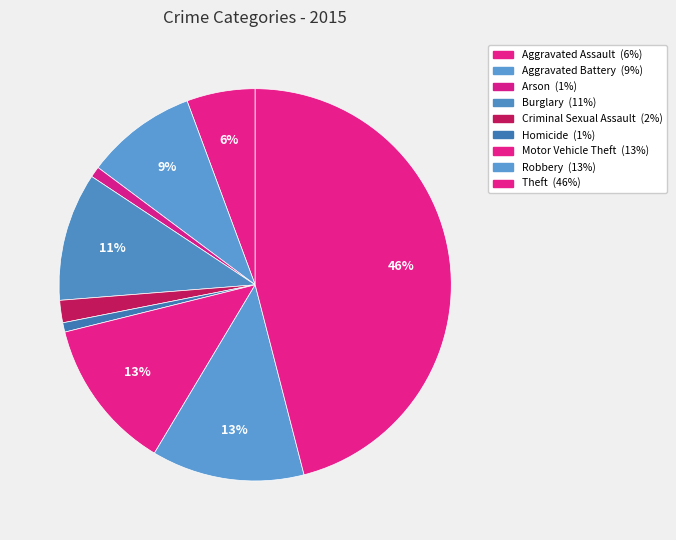

Is there a majority slice in this chart?

No